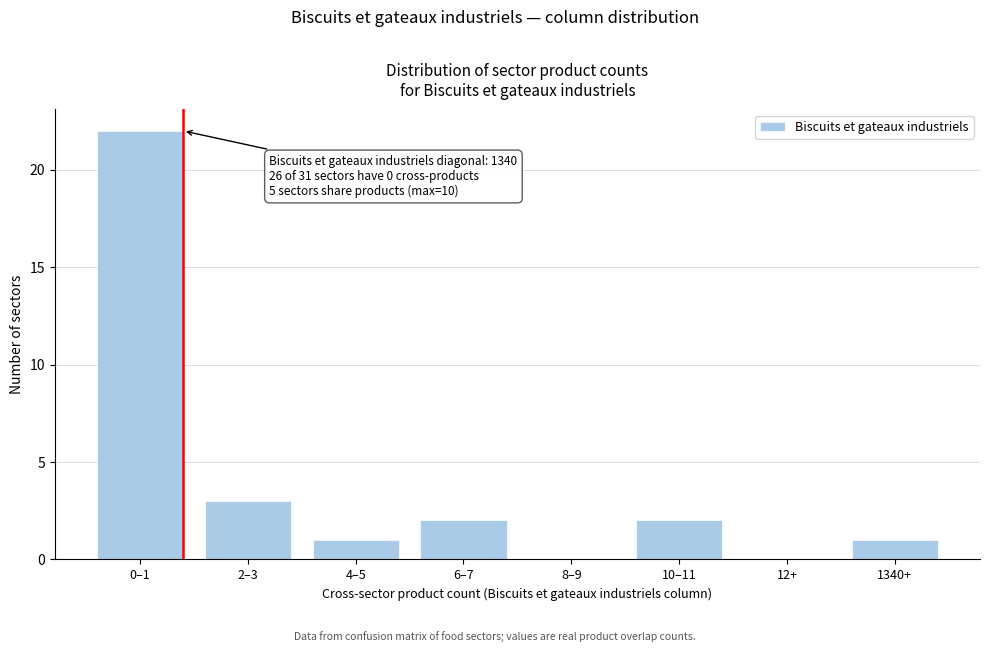

Reading left to right, transcribe all the data shown in this chart.

0–1=22	2–3=3	4–5=1	6–7=2	8–9=0	10–11=2	12+=0	1340+=1